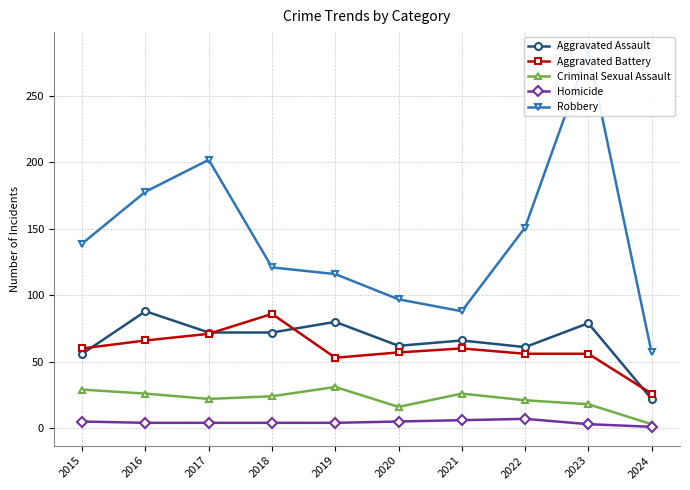

Where is the first local minimum for Aggravated Battery?

2019